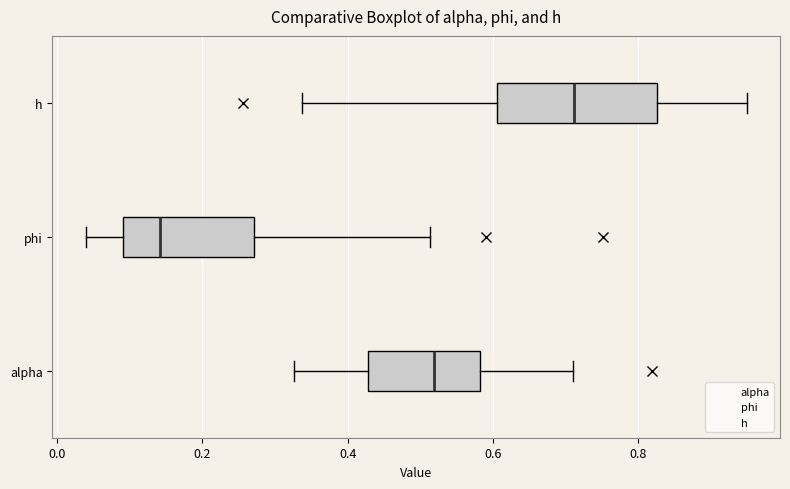

Where does the median line of the box for phi sit on the x-axis? The values are not printed on the chart, so give them approximately, as read against the axis.

0.14